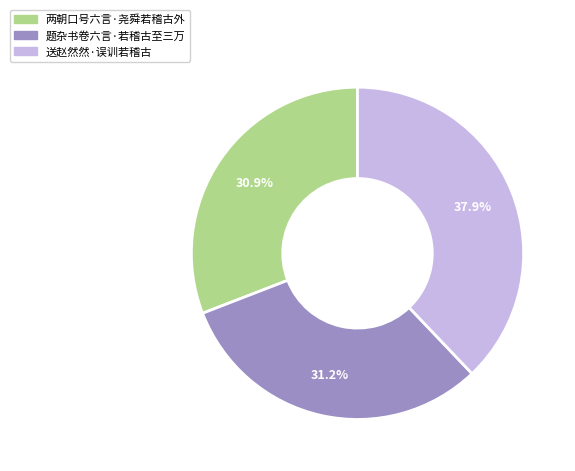

True or false: 题杂书卷六言·若稽古至三万 accounts for 45% of the total.

False